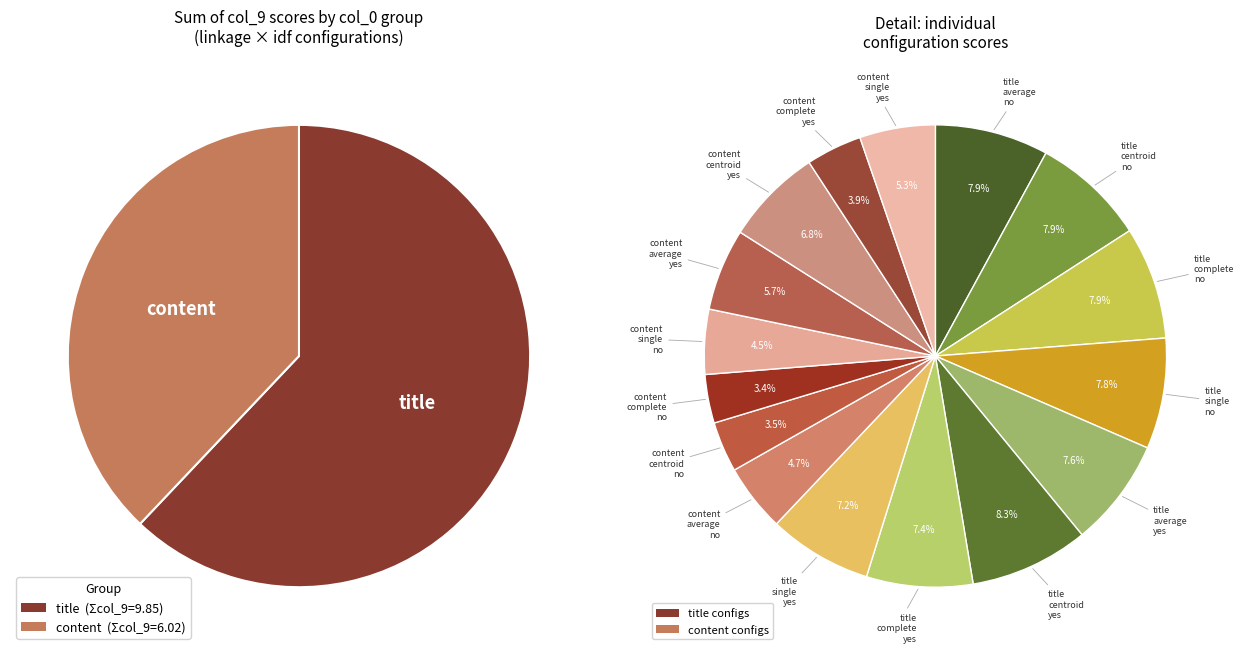

Is there a majority slice in this chart?

No